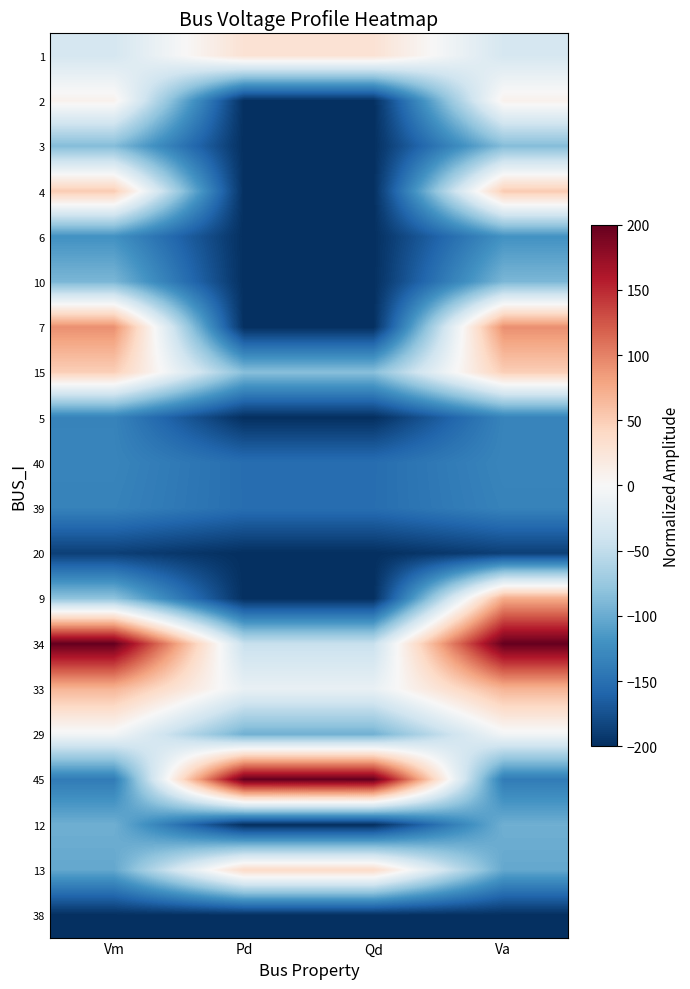

Which has a higher value, Qd or Va?

Qd